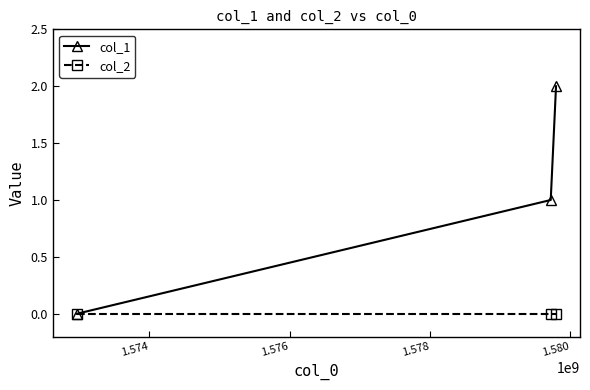

Which series has the largest total across all categories?

col_1